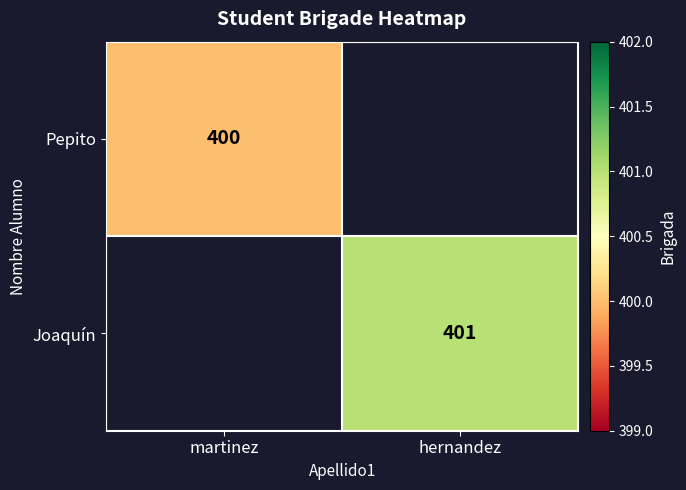

The value of Joaquín at hernandez is 217. True or false?

False